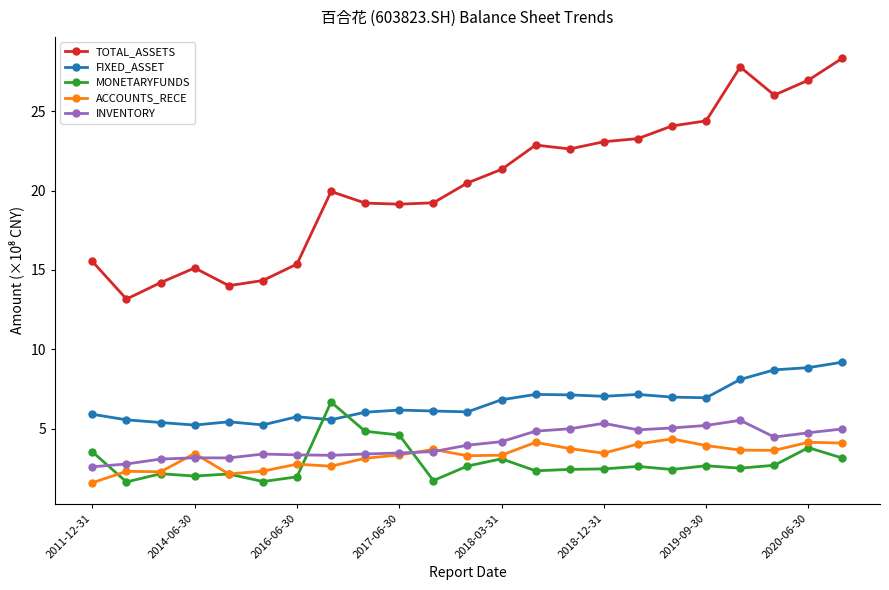

Which series has the widest spread of values?

TOTAL_ASSETS